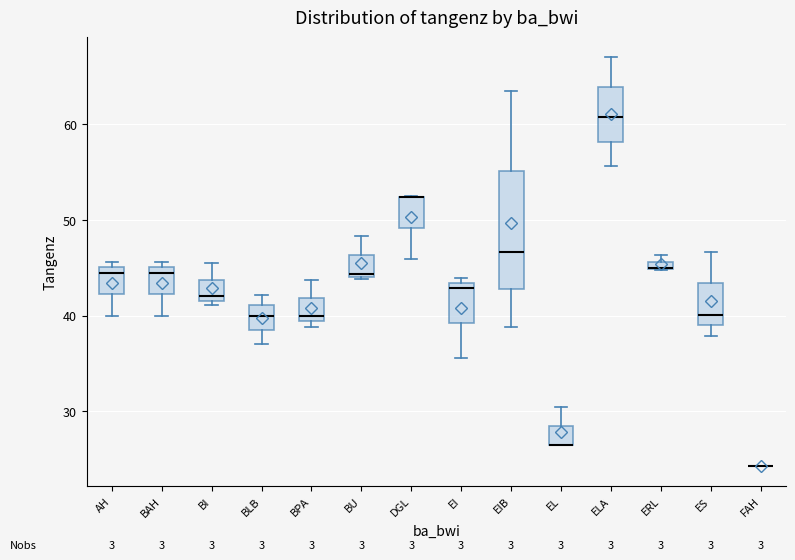

Comparing the boxes themselves (not the whiskers), which one is the tallest?

EIB